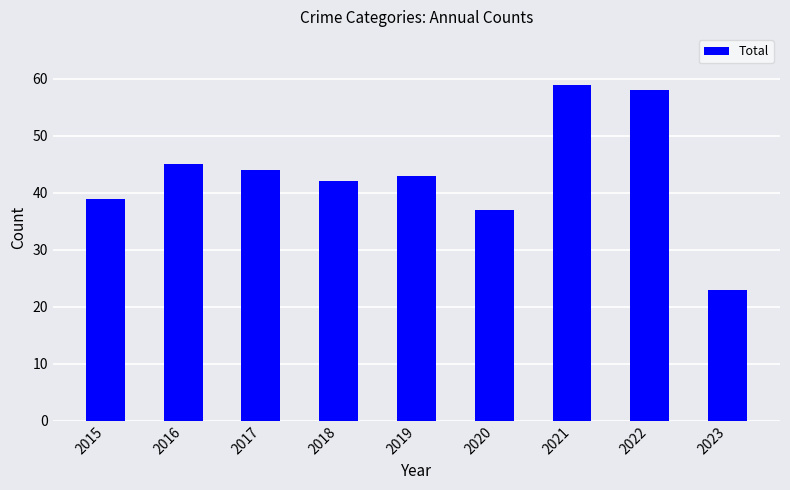

Approximately how many times larger is the value at 2020 compared to 2018?

0.9